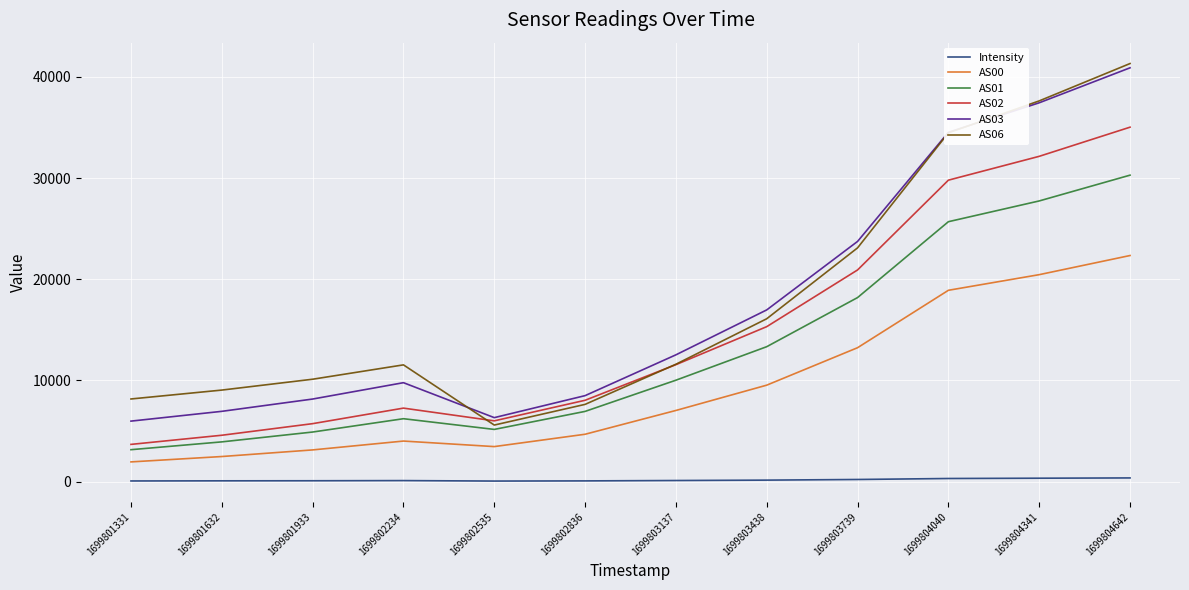

What is the maximum value for AS00?

22347.0